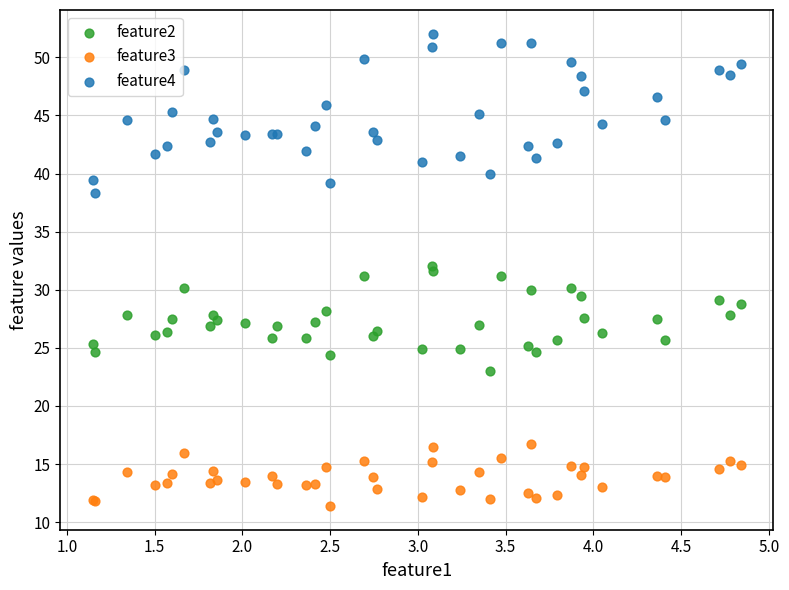

Which series reaches the minimum Y coordinate?

feature3